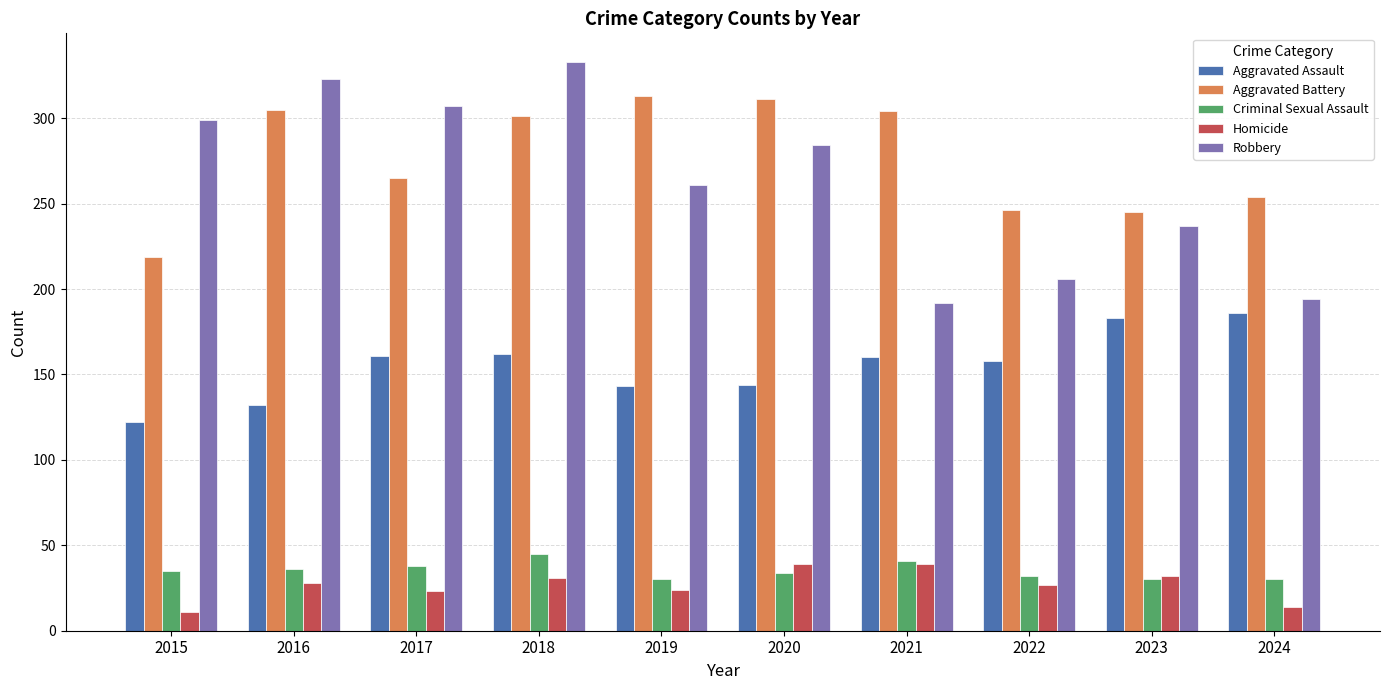

Which label corresponds to the smallest value in the chart?

2015